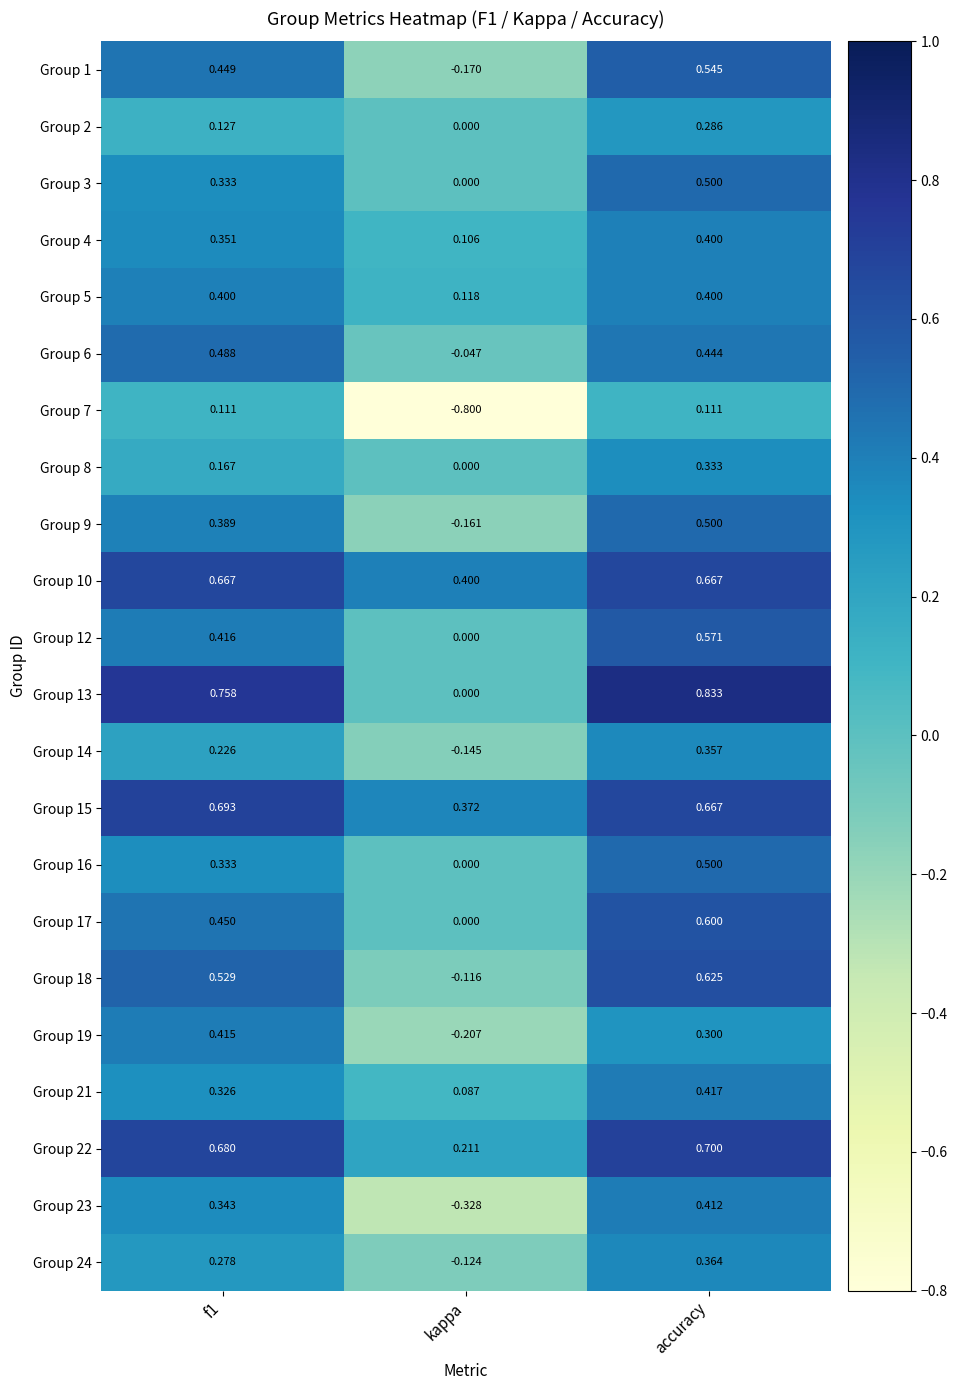

Where is Group 4 nearest to the value 0?

kappa